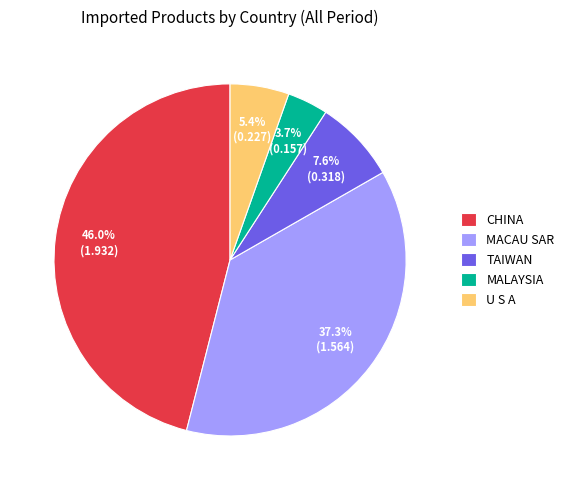

Rank the categories by value from lowest to highest.

MALAYSIA, U S A, TAIWAN, MACAU SAR, CHINA